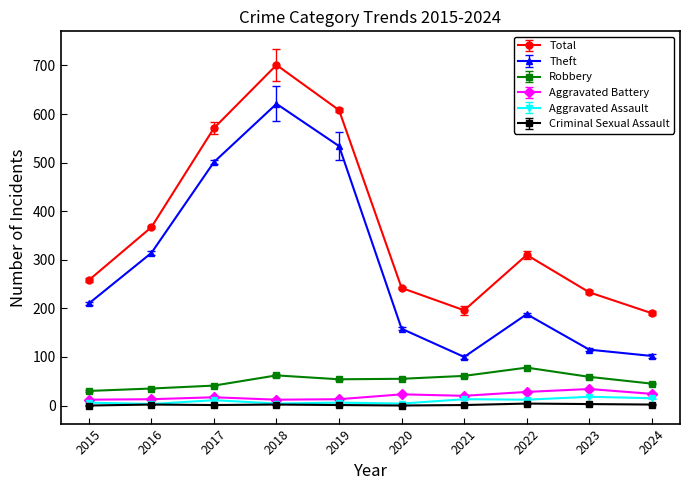

What is the lowest value of the Total series?

190